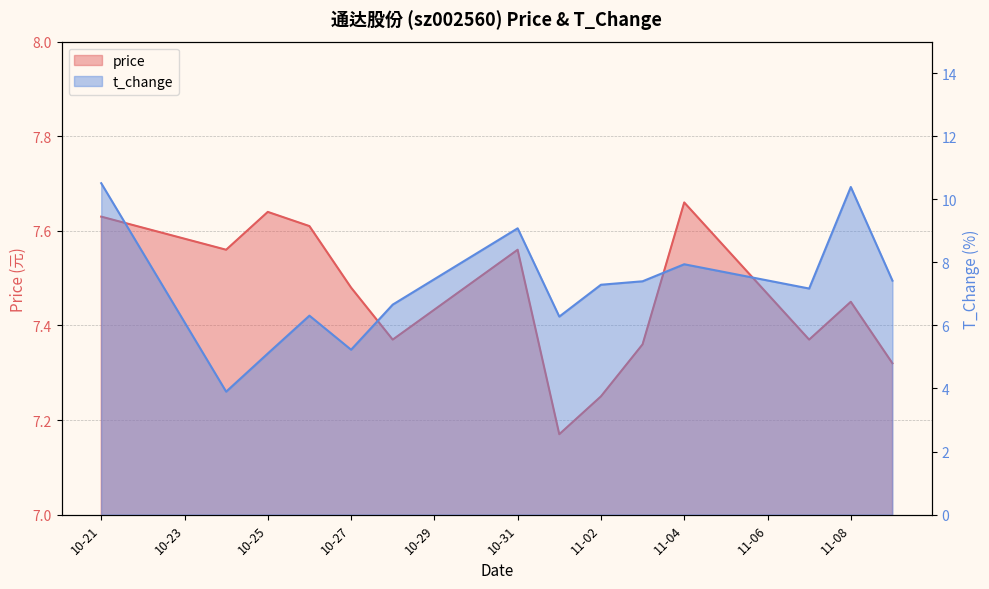

How many lines are shown in the chart?

2